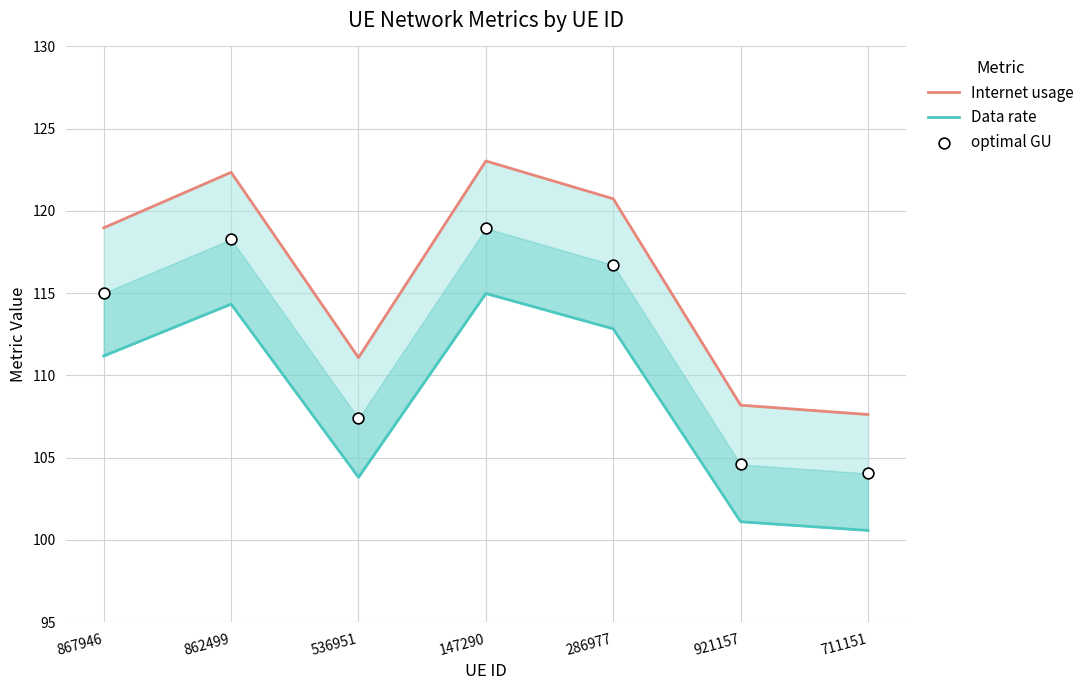

At how many categories does at least one series exceed 104?

7